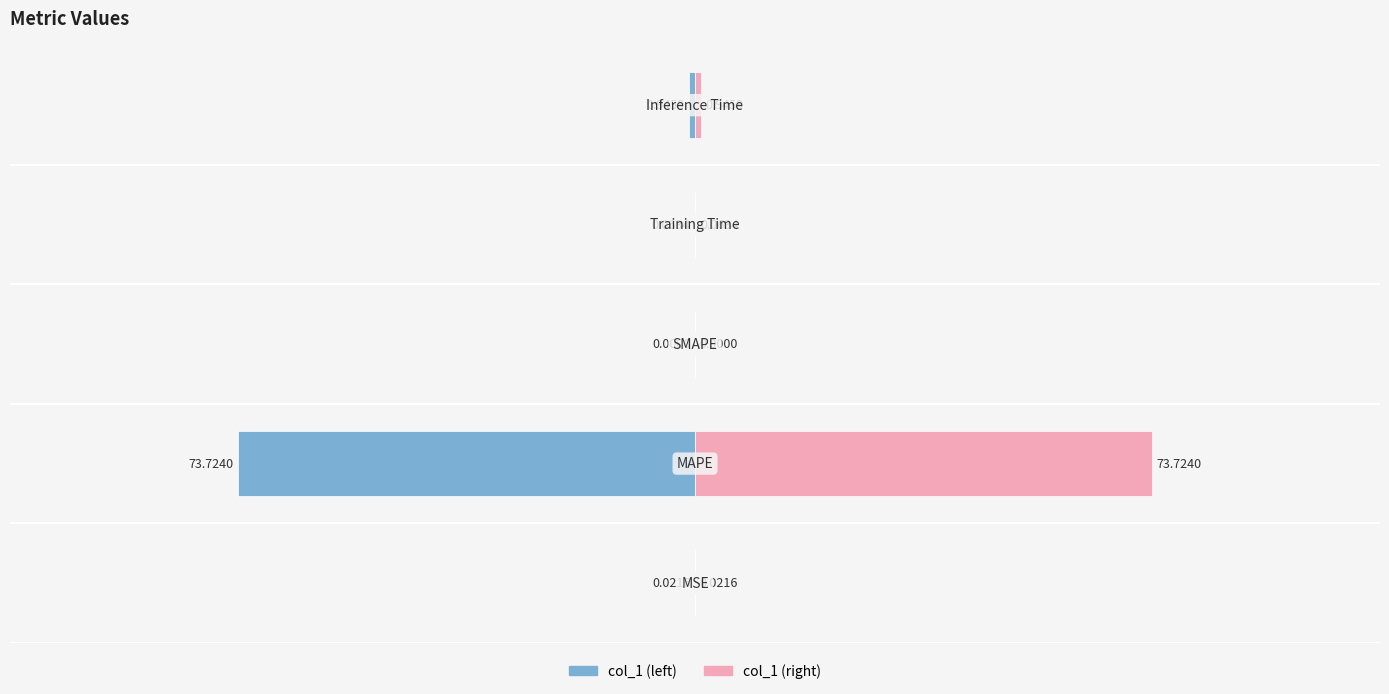

Which series changed the most between −125 and −50?

col_1 (left)